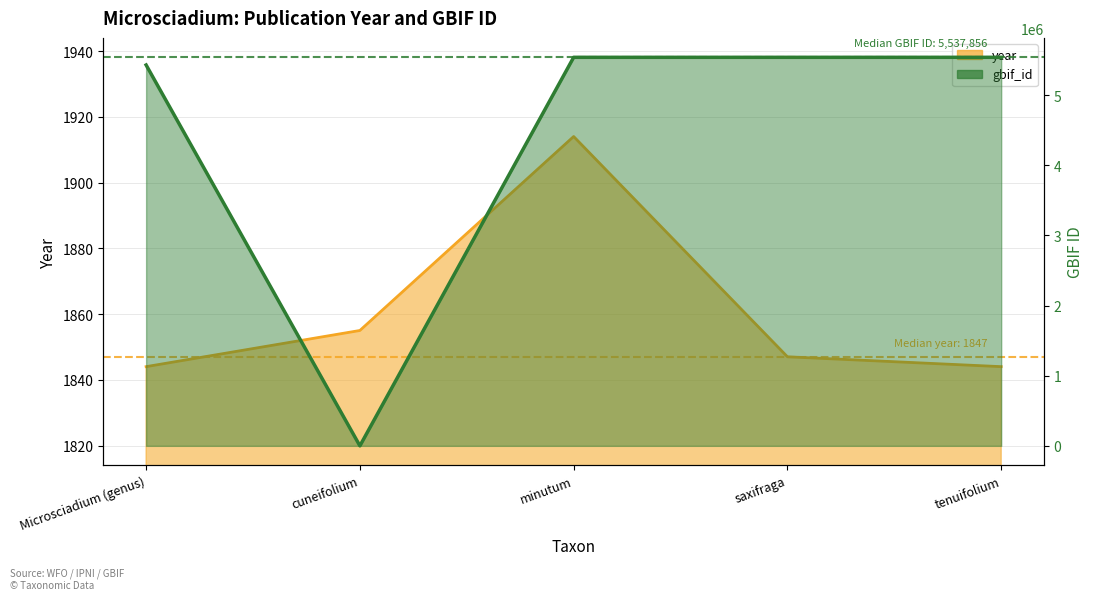

Reading left to right, list all the values displayed in this chart.

year: 1844	1855	1914	1847	1844
gbif_id: 5428453	0	5537862	5537857	5537855